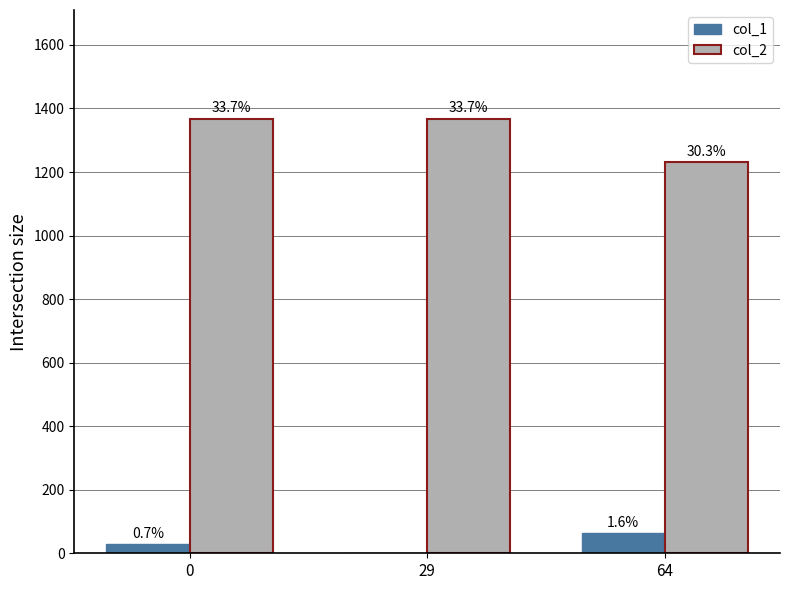

What is the minimum value for col_2?

1232